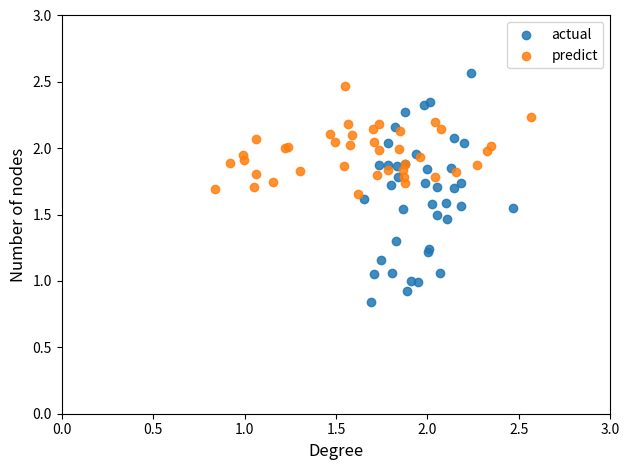

Which series contains the lowest Y value?

actual